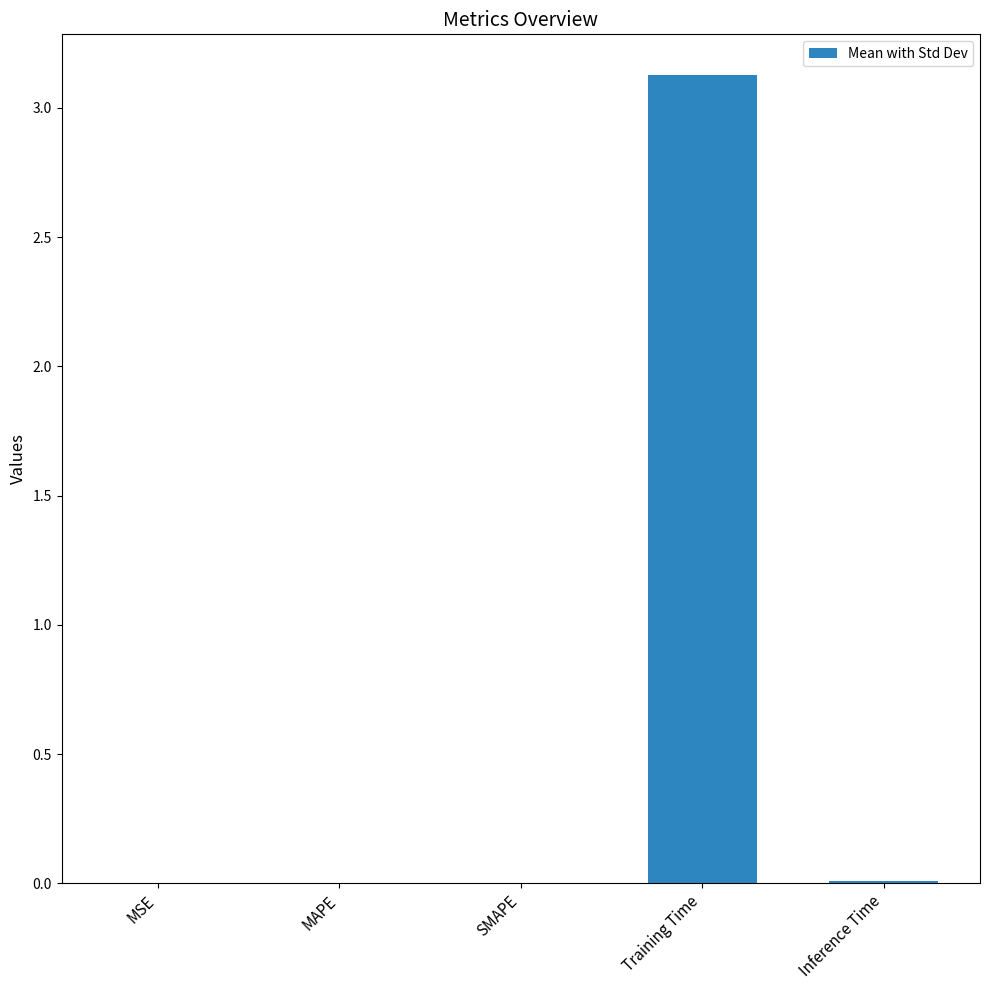

The value at Training Time is 5.3. True or false?

False